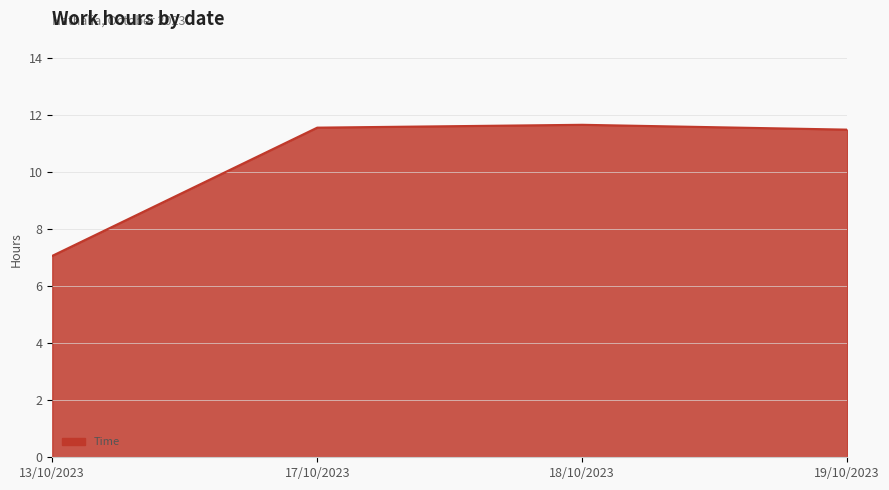

Where does the data first go above 11?

17/10/2023